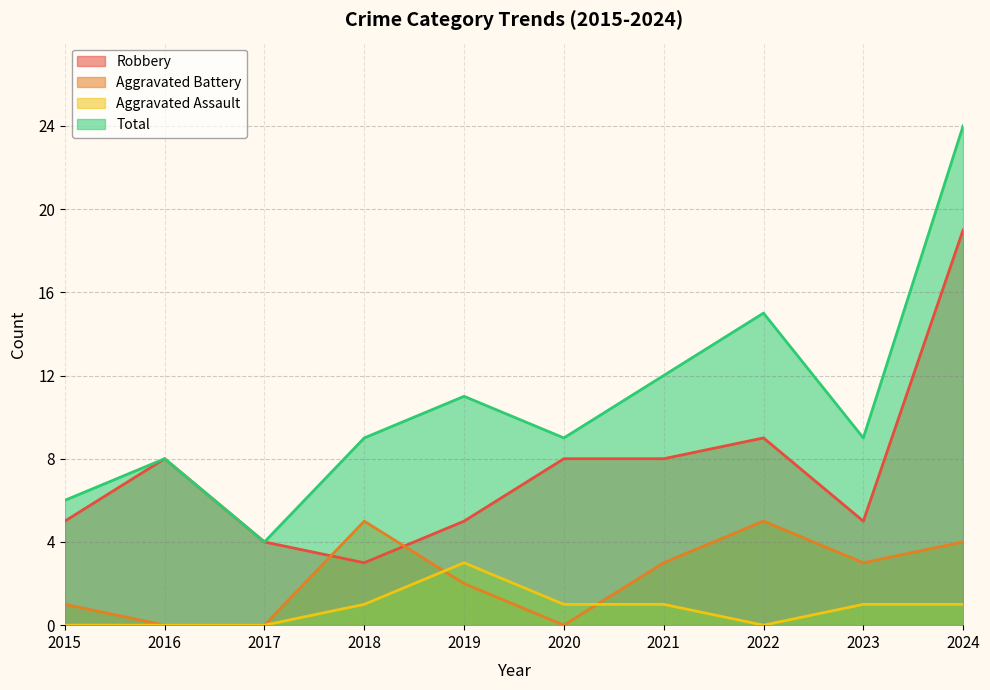

In Aggravated Assault, how many points are higher than both neighbors (excluding endpoints)?

1